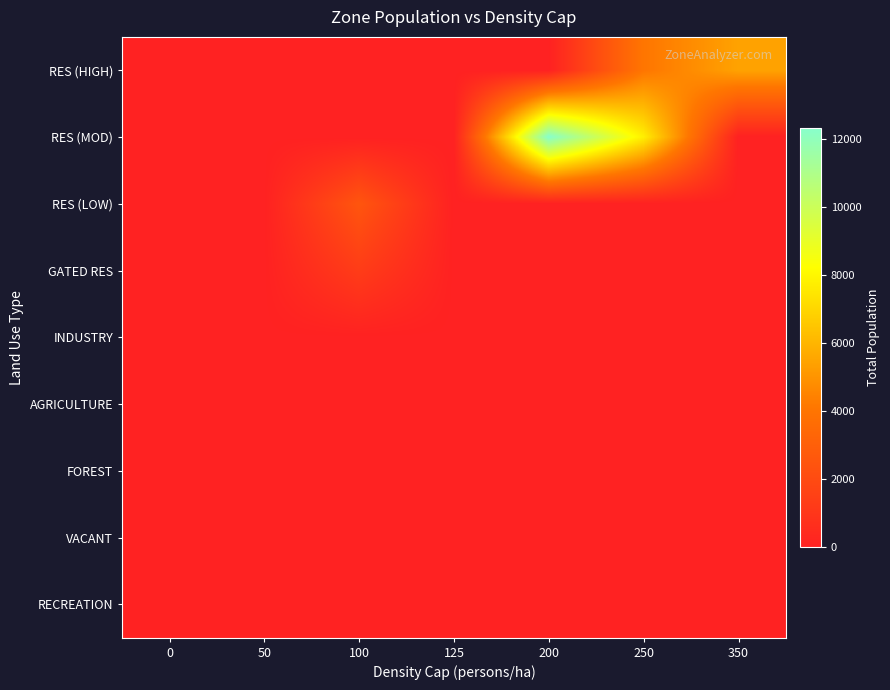

What is the greatest value displayed?

12341